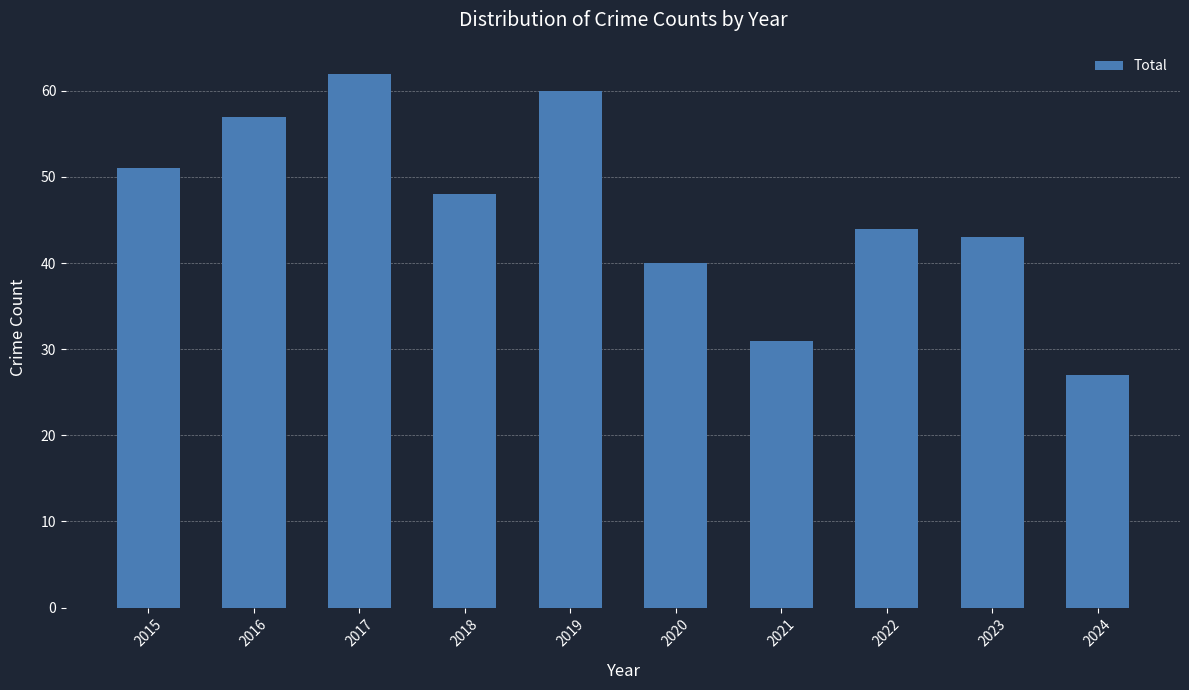

What is the ratio of the value at 2023 to the value at 2016?

0.8